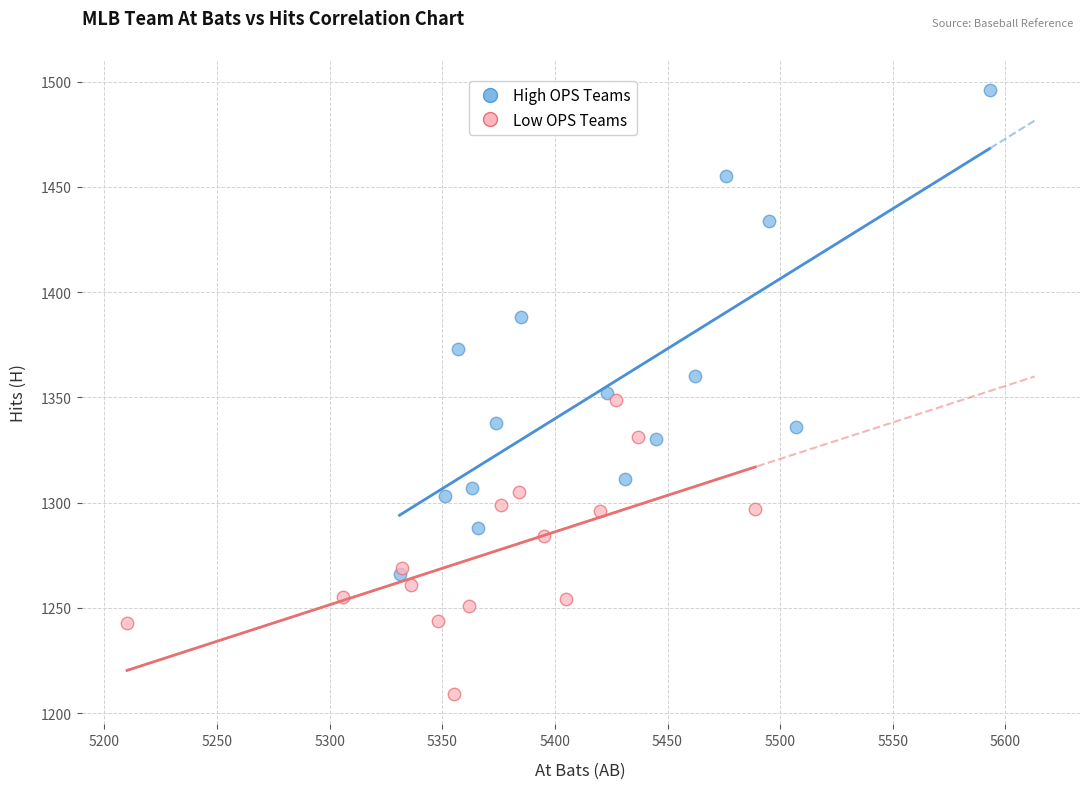

Which series reaches the minimum Y coordinate?

Low OPS Teams